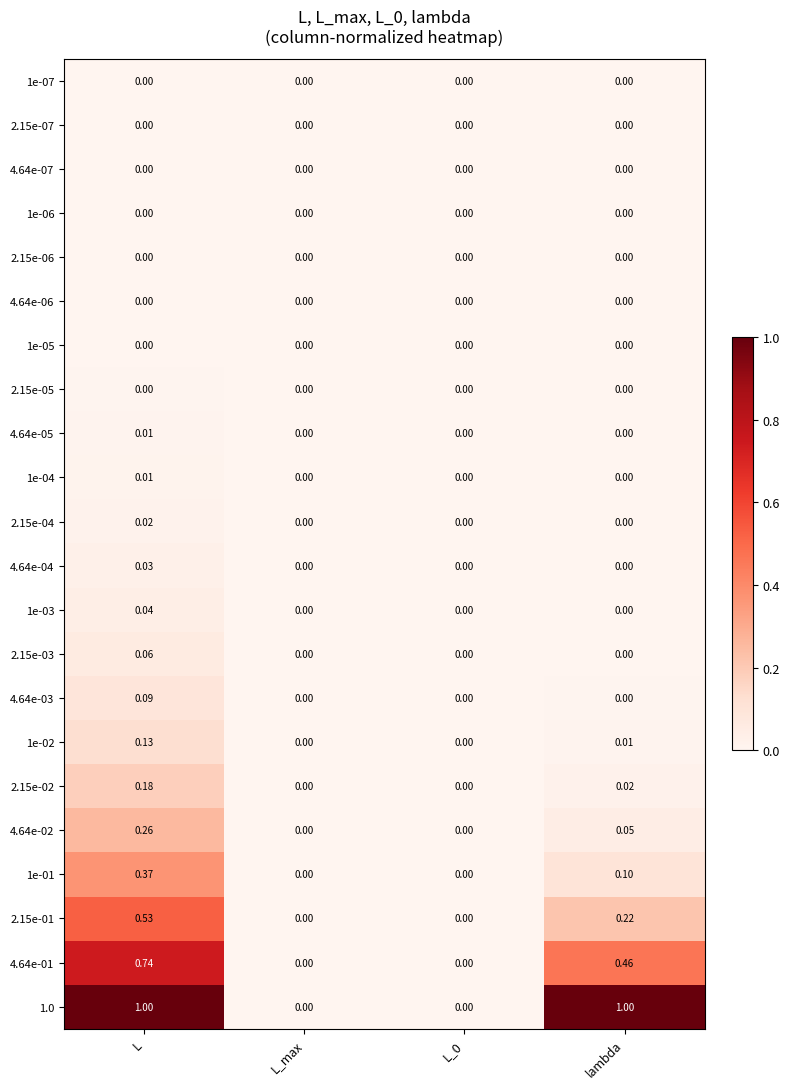

Which category has the highest value in the 2.15e-02 series?

L